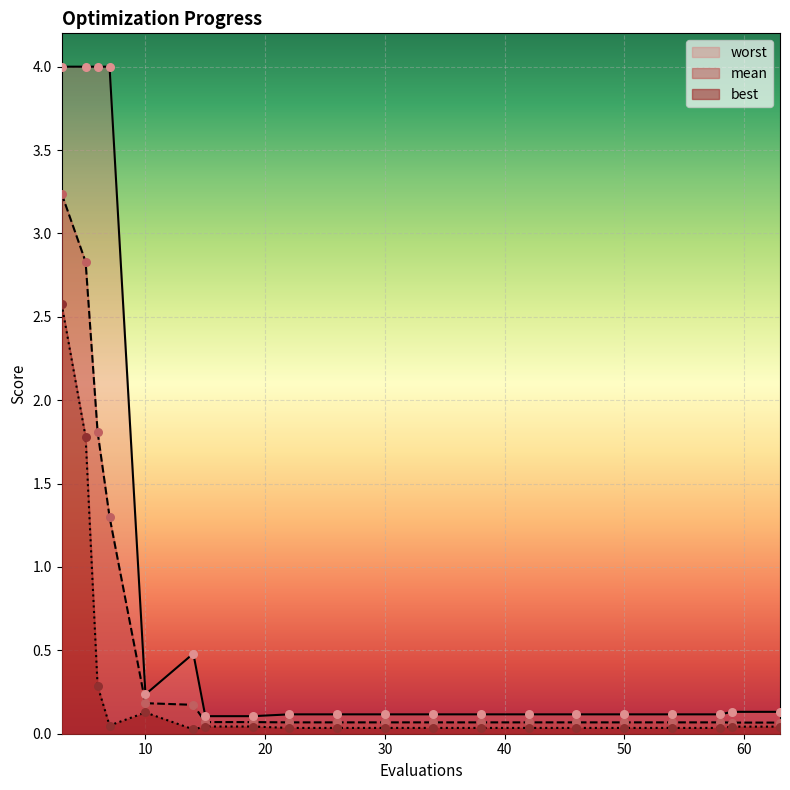

Which series has the widest spread of Y values?

worst